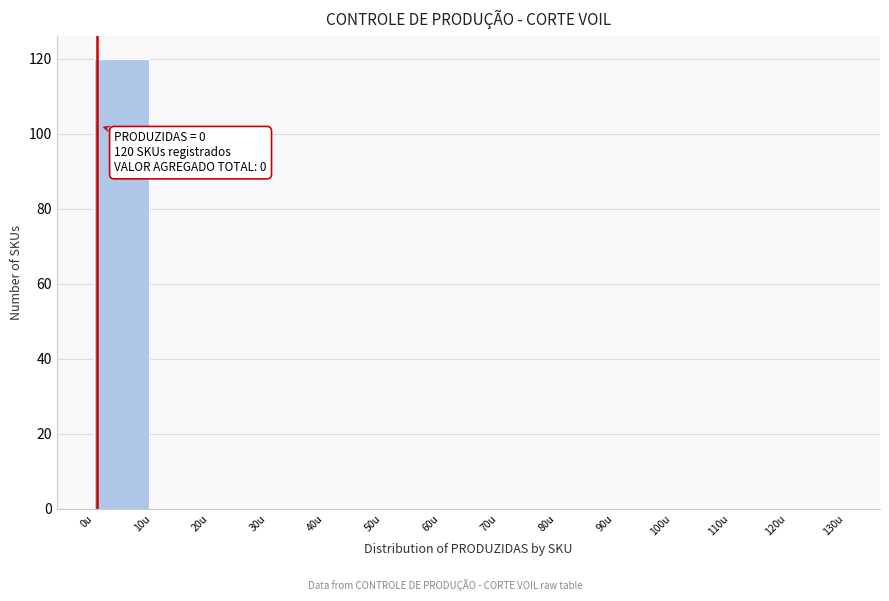

Reading left to right, extract all data points from this chart.

0u=120	10u=0	20u=0	30u=0	40u=0	50u=0	60u=0	70u=0	80u=0	90u=0	100u=0	110u=0	120u=0